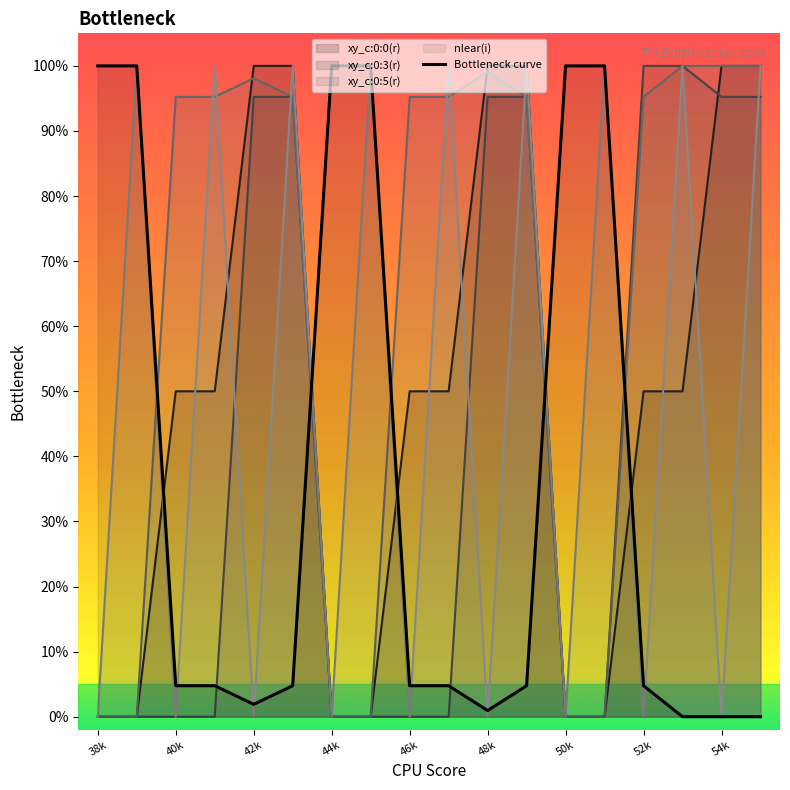

What is the sum of all nlear(i) values?

9.0